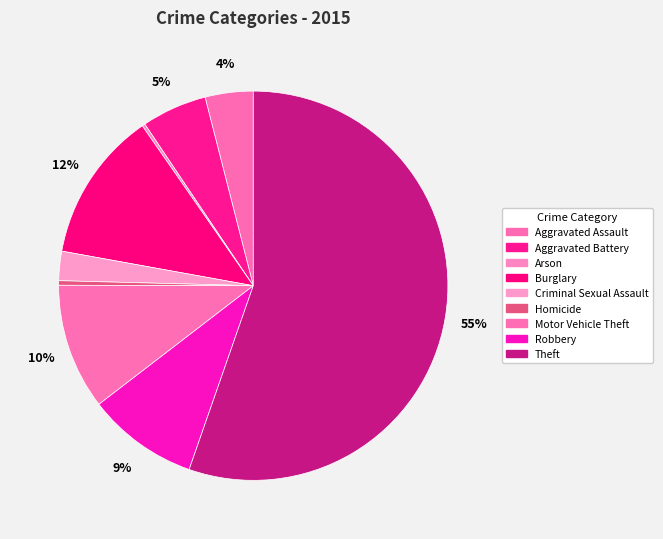

What is the smallest slice in the pie chart?

Arson